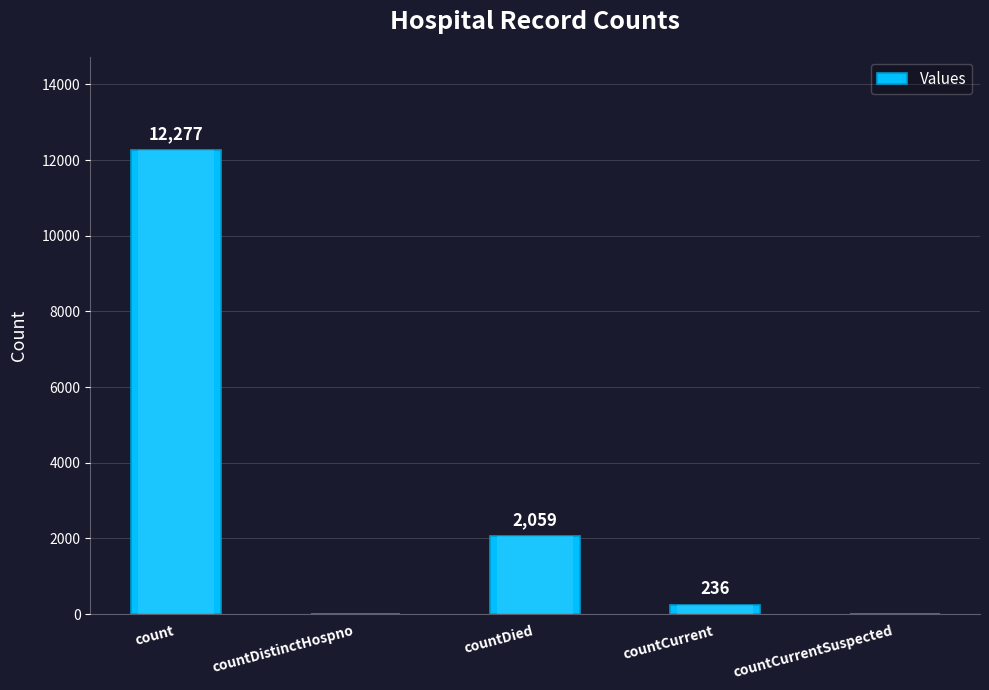

What is the label of the 4th bar from the right?

countDistinctHospno